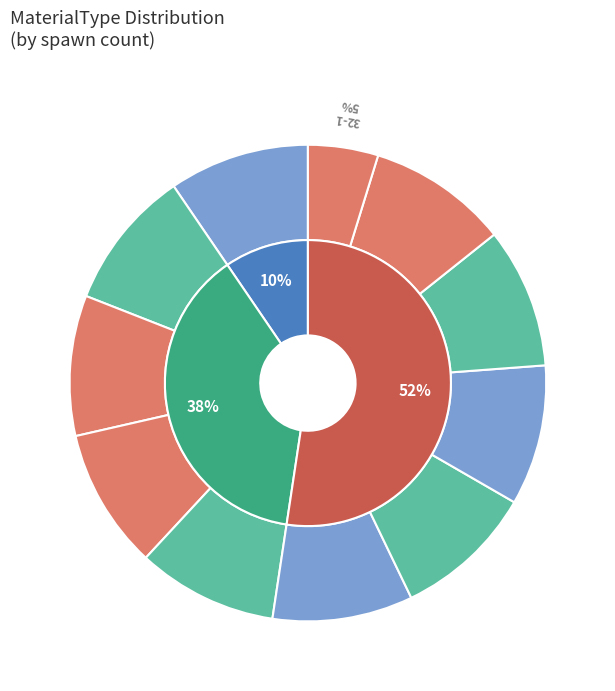

How many slices are in this pie chart?

11